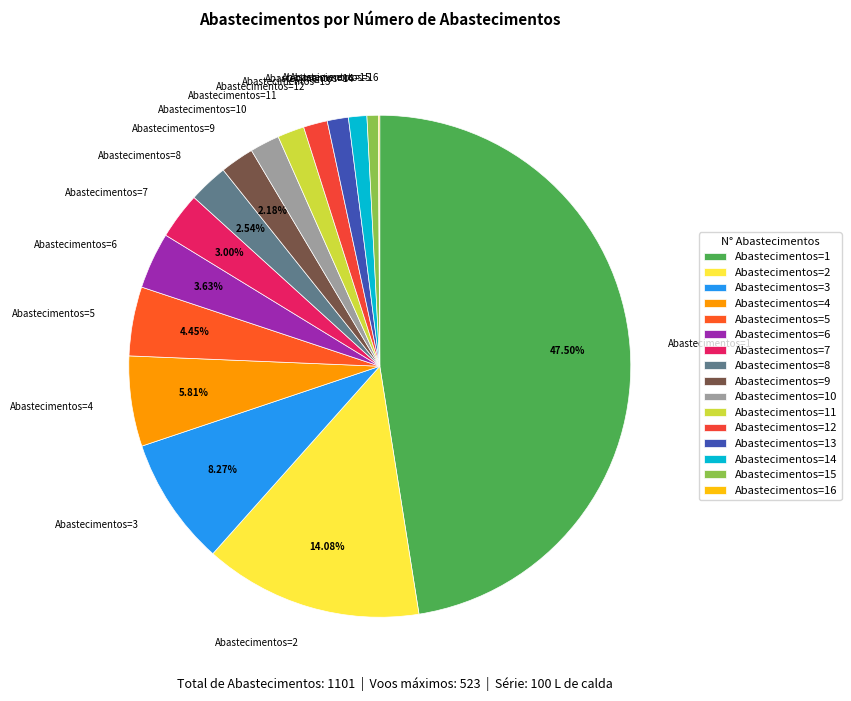

Which has a higher value, Abastecimentos=12 or Abastecimentos=4?

Abastecimentos=4